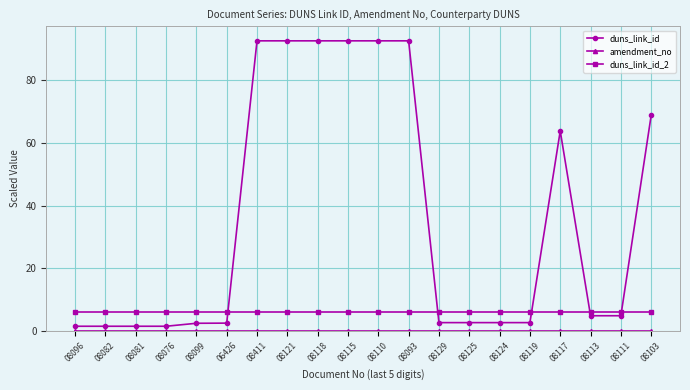

Between which two adjacent categories do duns_link_id_2 and duns_link_id first intersect?

06426 and 08411